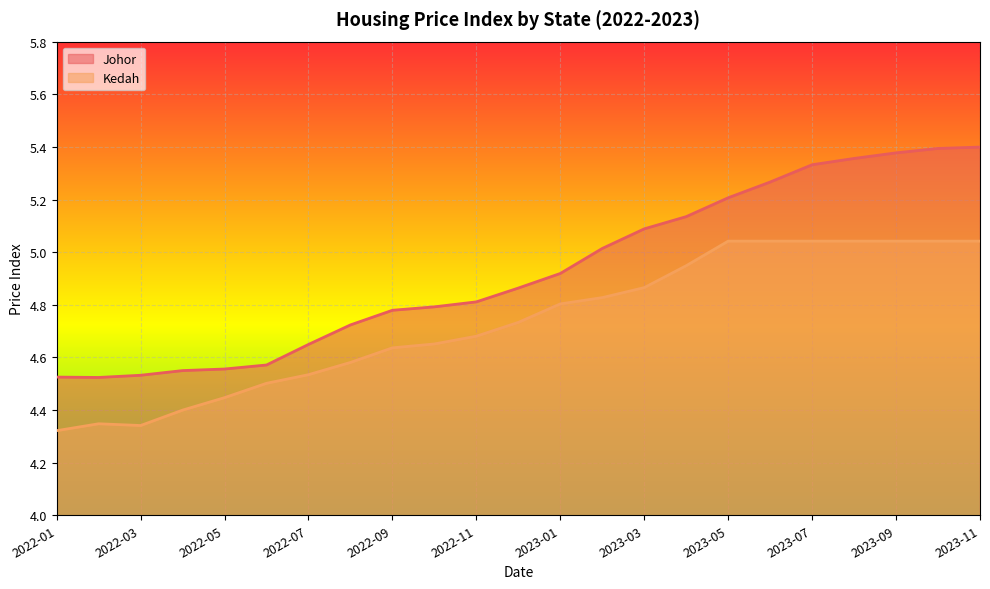

What is the difference between the highest and lowest values at 2023-06?

0.2